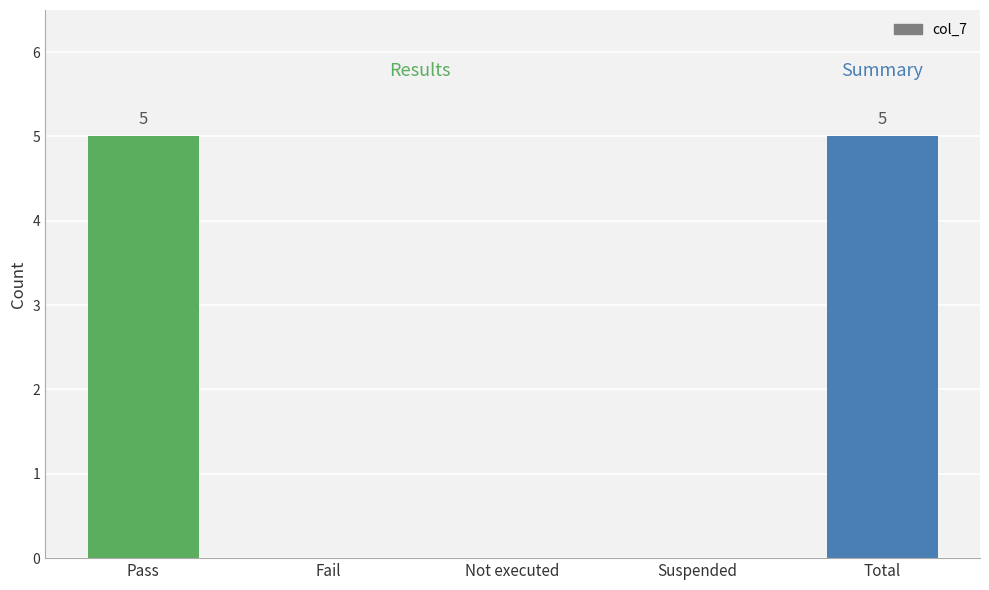

True or false: the data shows -2 at Fail.

False